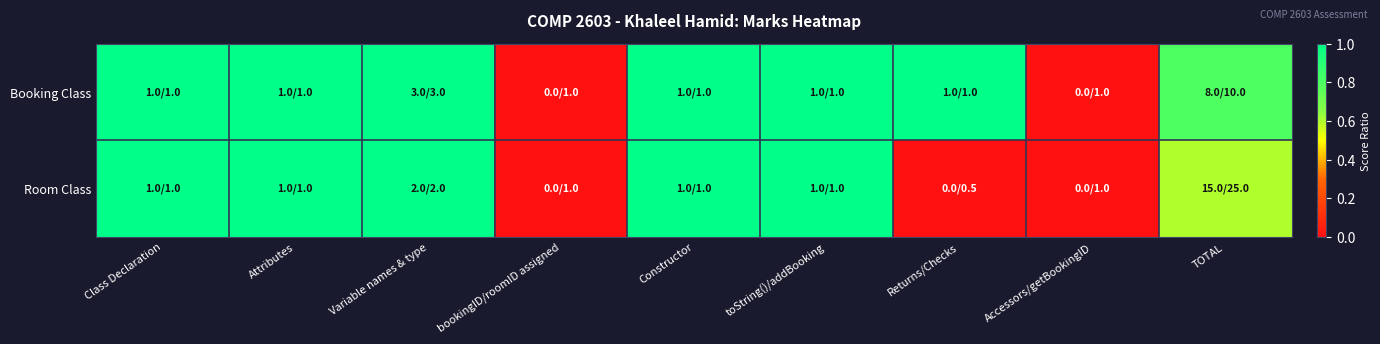

Reading left to right, transcribe all the data shown in this chart.

Booking Class: Class Declaration=1.0	Attributes=1.0	Variable names & type=1.0	bookingID/roomID assigned=0.0	Constructor=1.0	toString()/addBooking=1.0	Returns/Checks=1.0	Accessors/getBookingID=0.0	TOTAL=0.8
Room Class: Class Declaration=1.0	Attributes=1.0	Variable names & type=1.0	bookingID/roomID assigned=0.0	Constructor=1.0	toString()/addBooking=1.0	Returns/Checks=0.0	Accessors/getBookingID=0.0	TOTAL=0.6